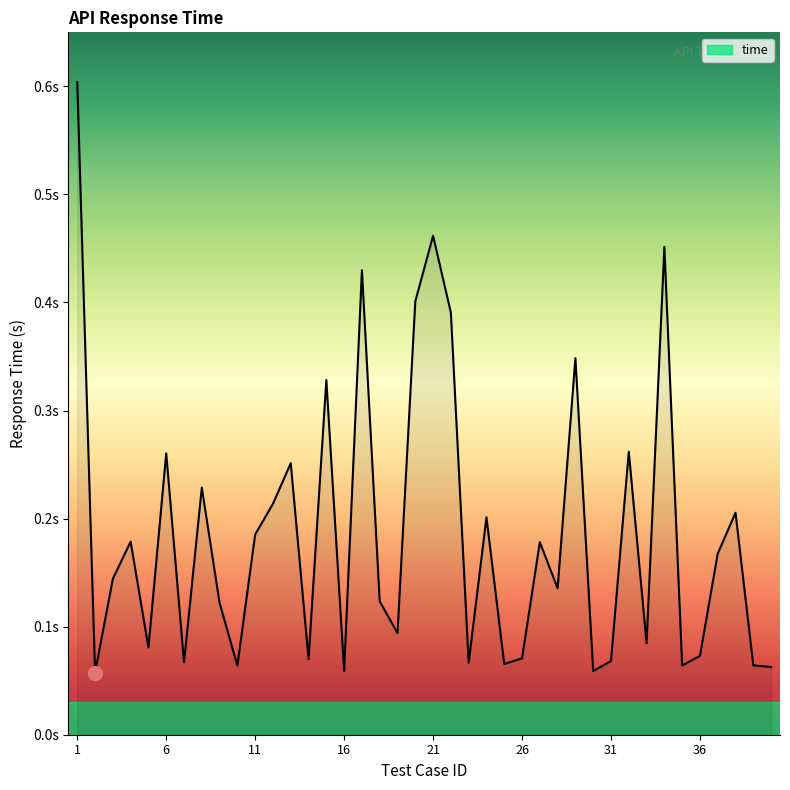

At which category does the data reach its first local peak?

4